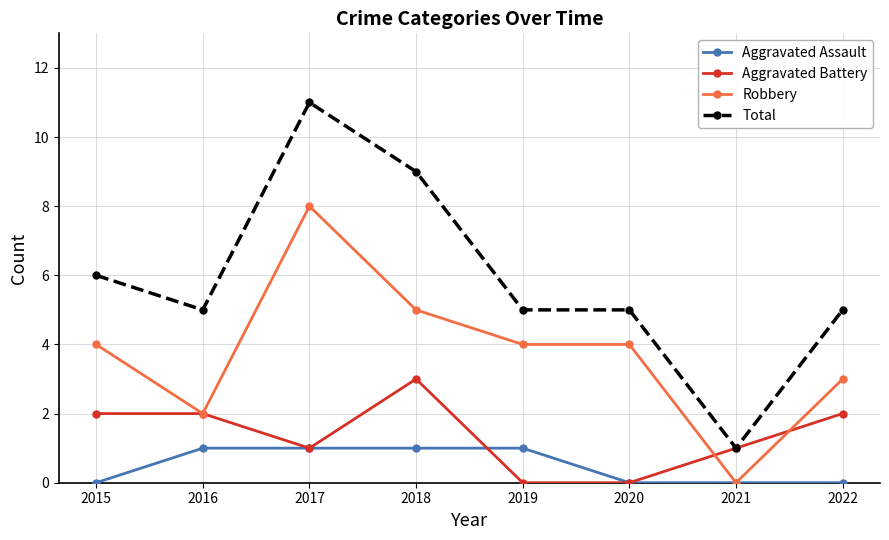

Does the chart have visible grid lines?

Yes